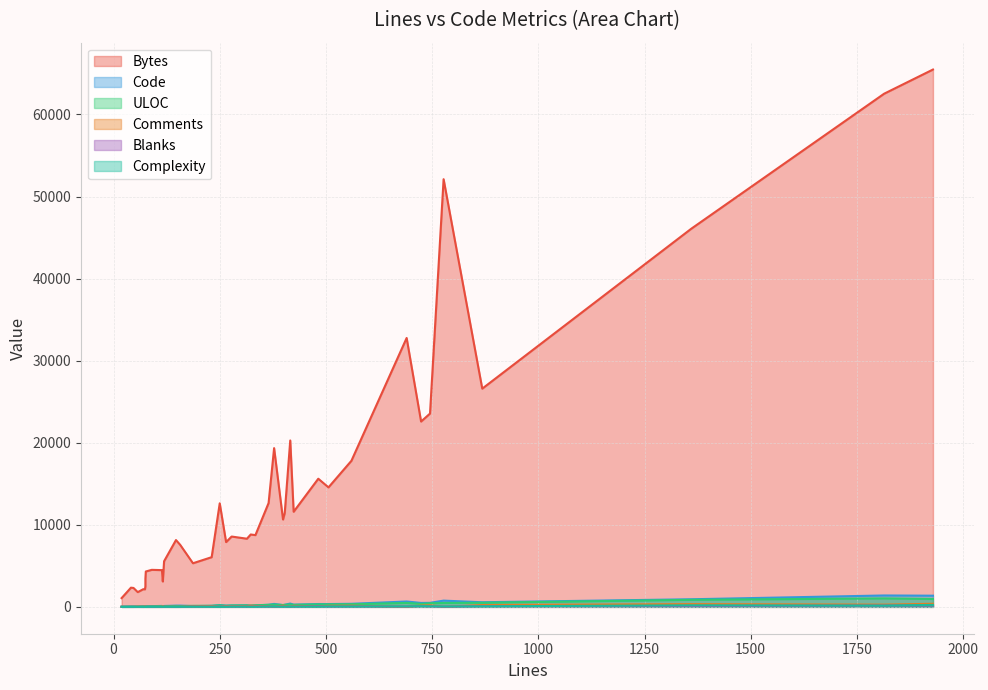

How many data points in Complexity are above 15?

19